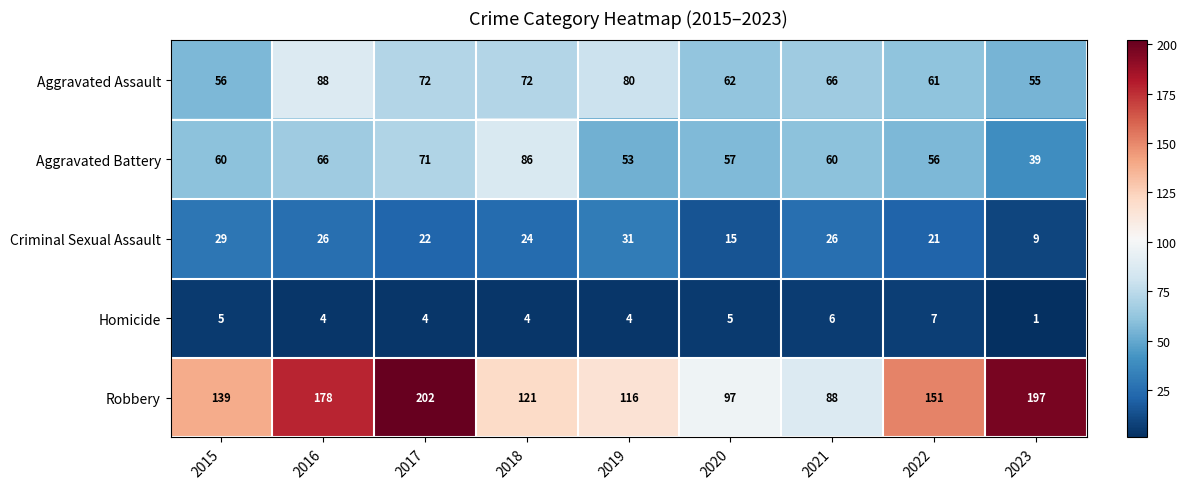

What is the total value across all series at 2021?

246